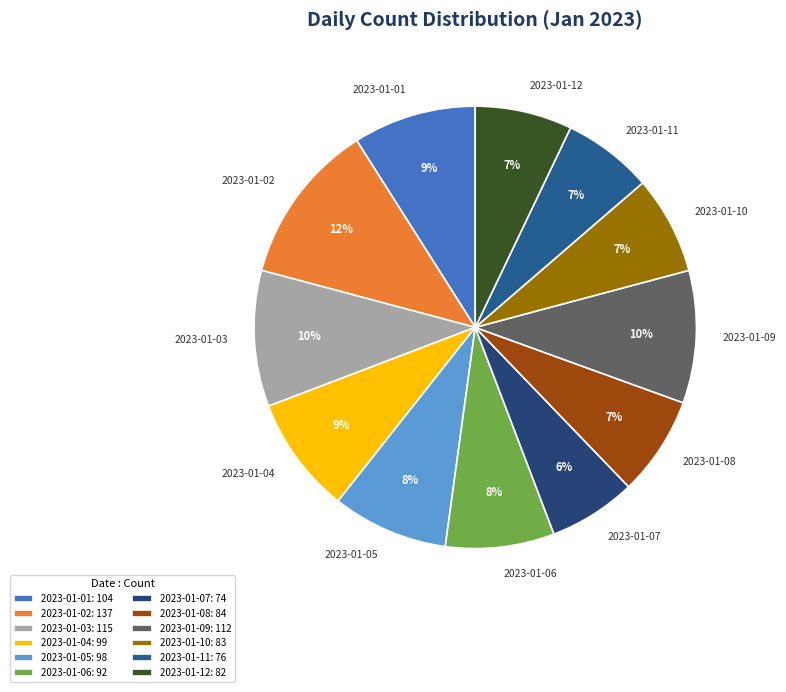

Between 2023-01-04 and 2023-01-10, which is larger?

2023-01-04